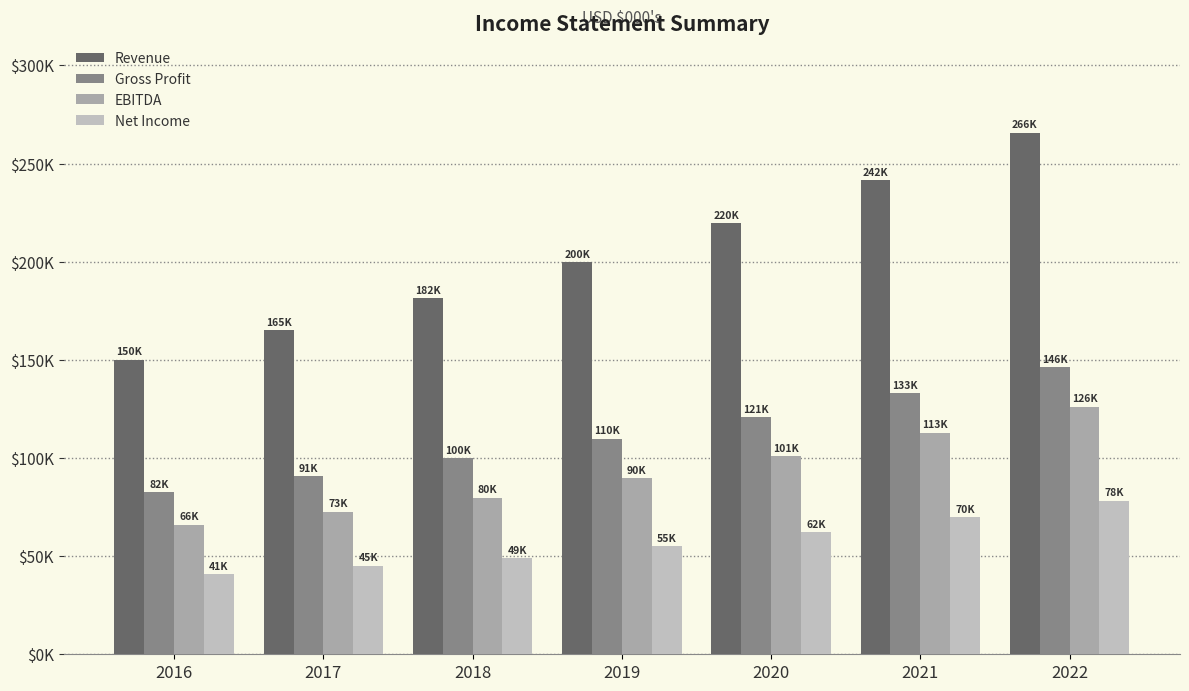

What is the value of the Revenue bar at the 2nd from the left?

165000.0